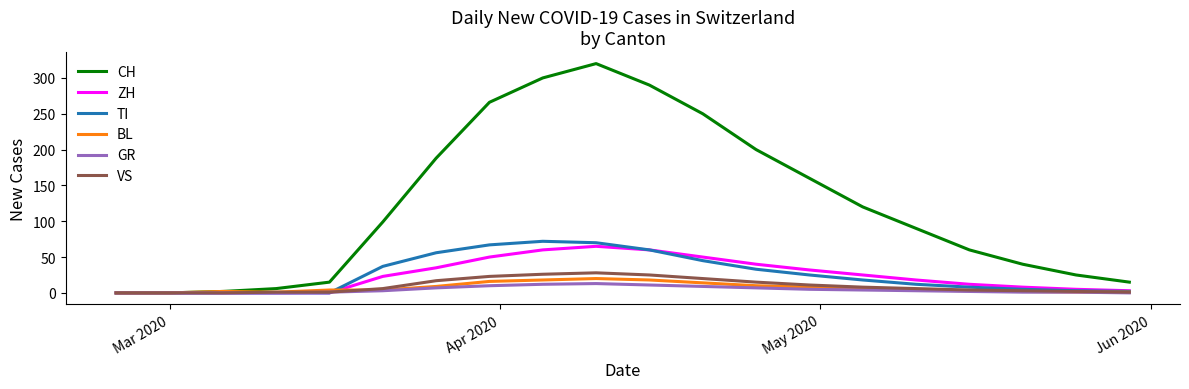

What is the greatest value displayed?

320